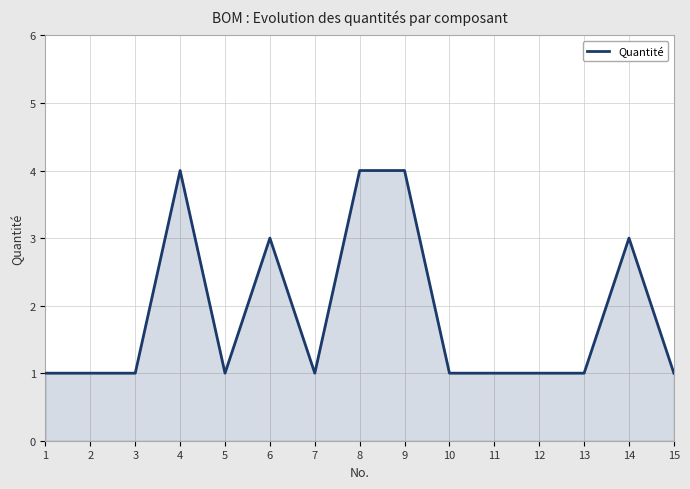

True or false: the data shows 0 at 11.

False